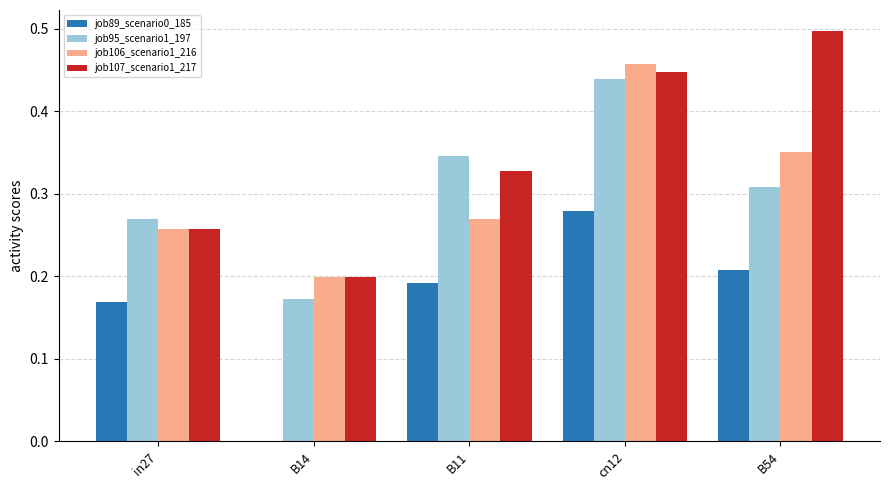

Is the value of job107_scenario1_217 at cn12 greater than the value of job95_scenario1_197 at B14?

Yes